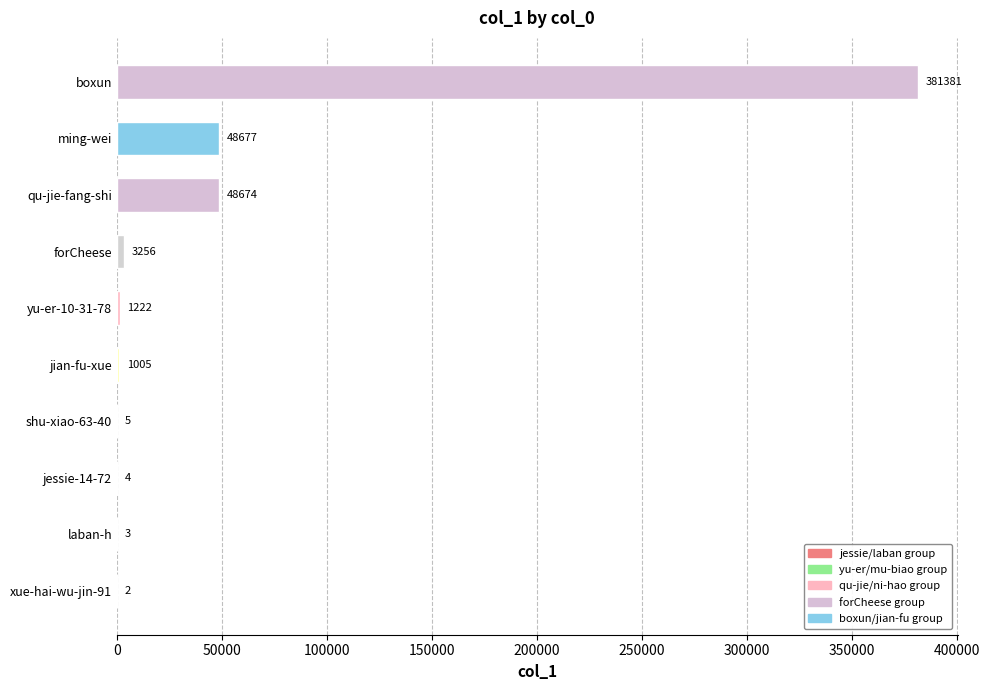

What is the maximum value shown in the chart?

381381